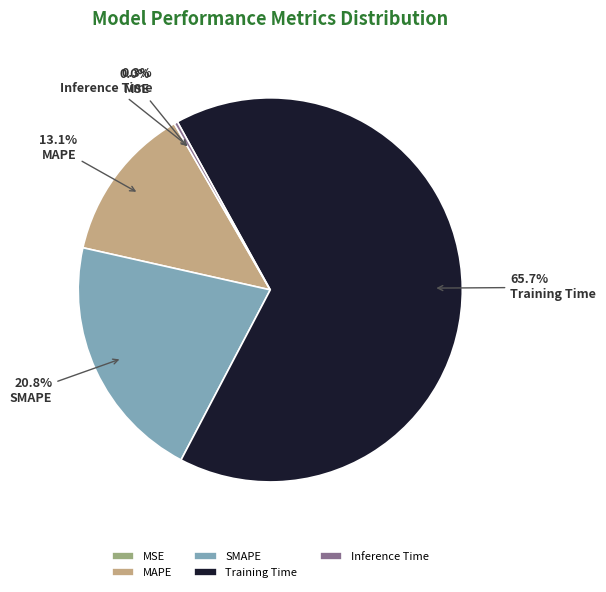

To the nearest percent, what is the combined percentage of MAPE and Training Time?

79%